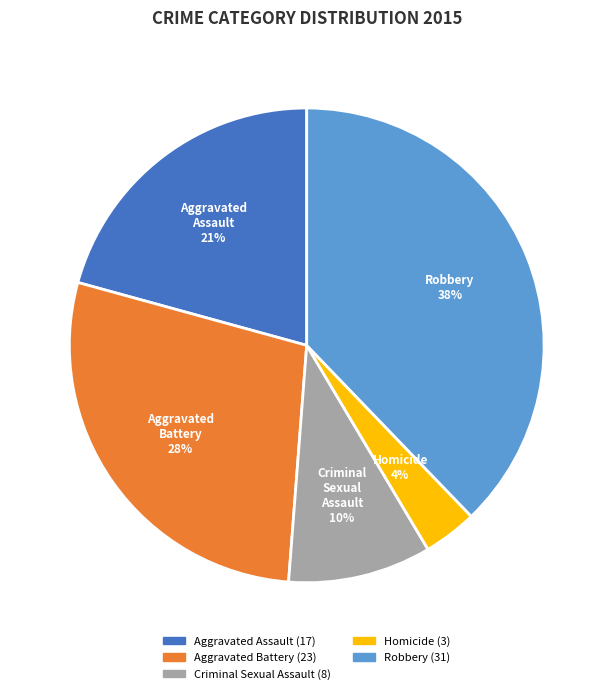

Combined, do Homicide and Aggravated Assault account for over 50%?

No